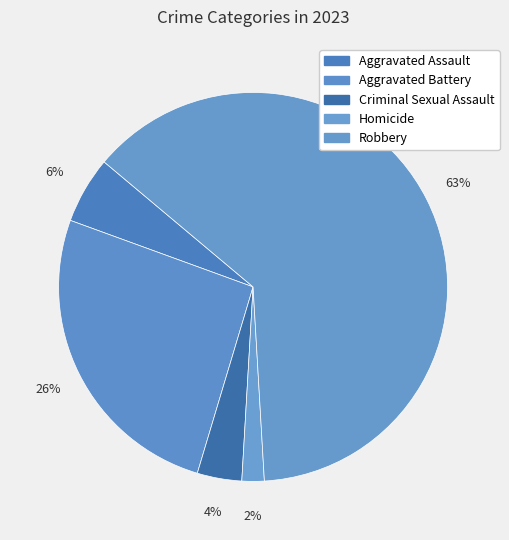

The Robbery slice represents 72% of the pie. True or false?

False